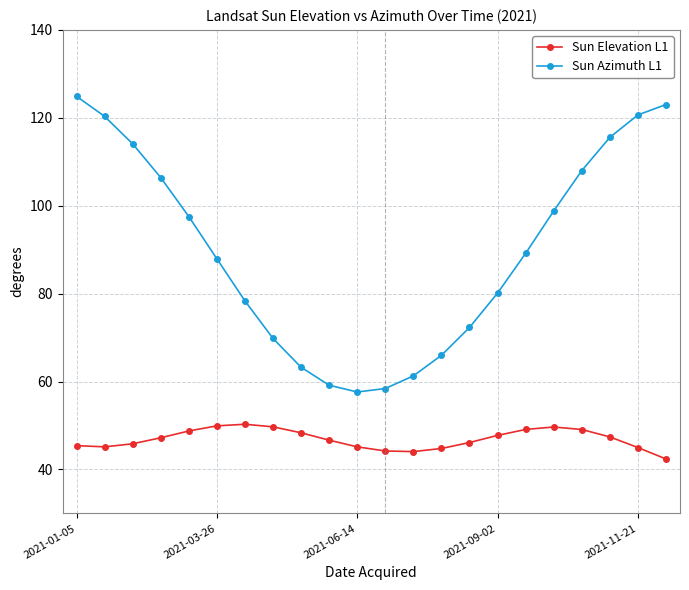

True or false: Sun Elevation L1 and Sun Azimuth L1 intersect in this chart.

False